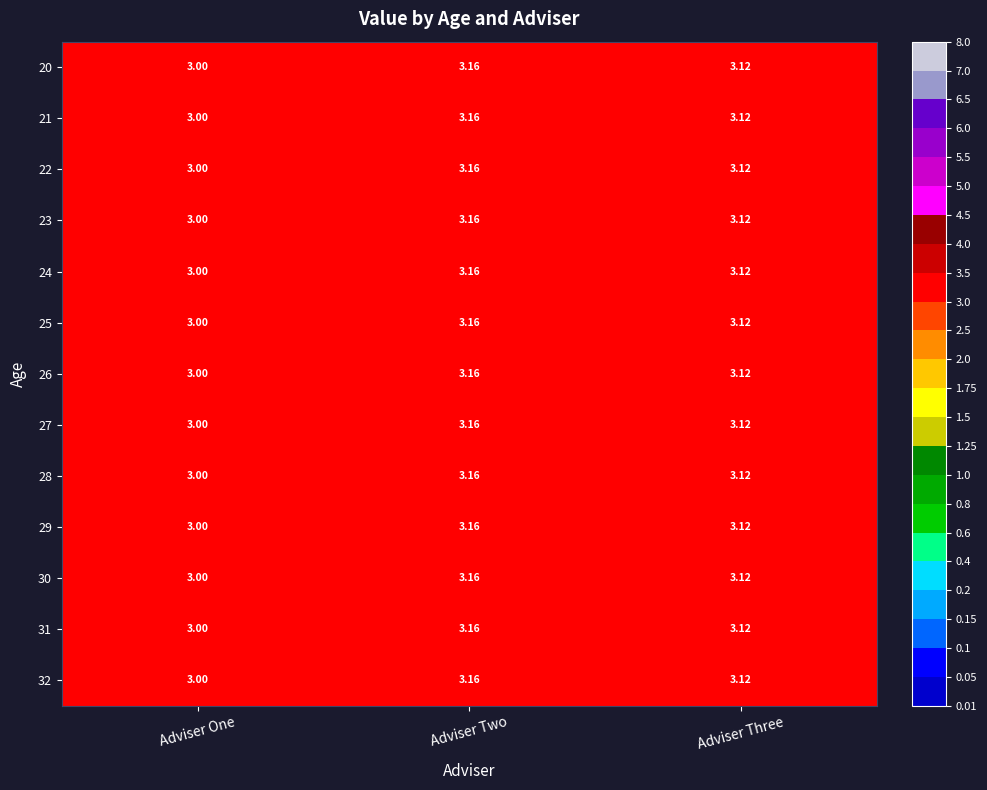

List the labels in order of 27 value, smallest first.

Adviser One, Adviser Three, Adviser Two